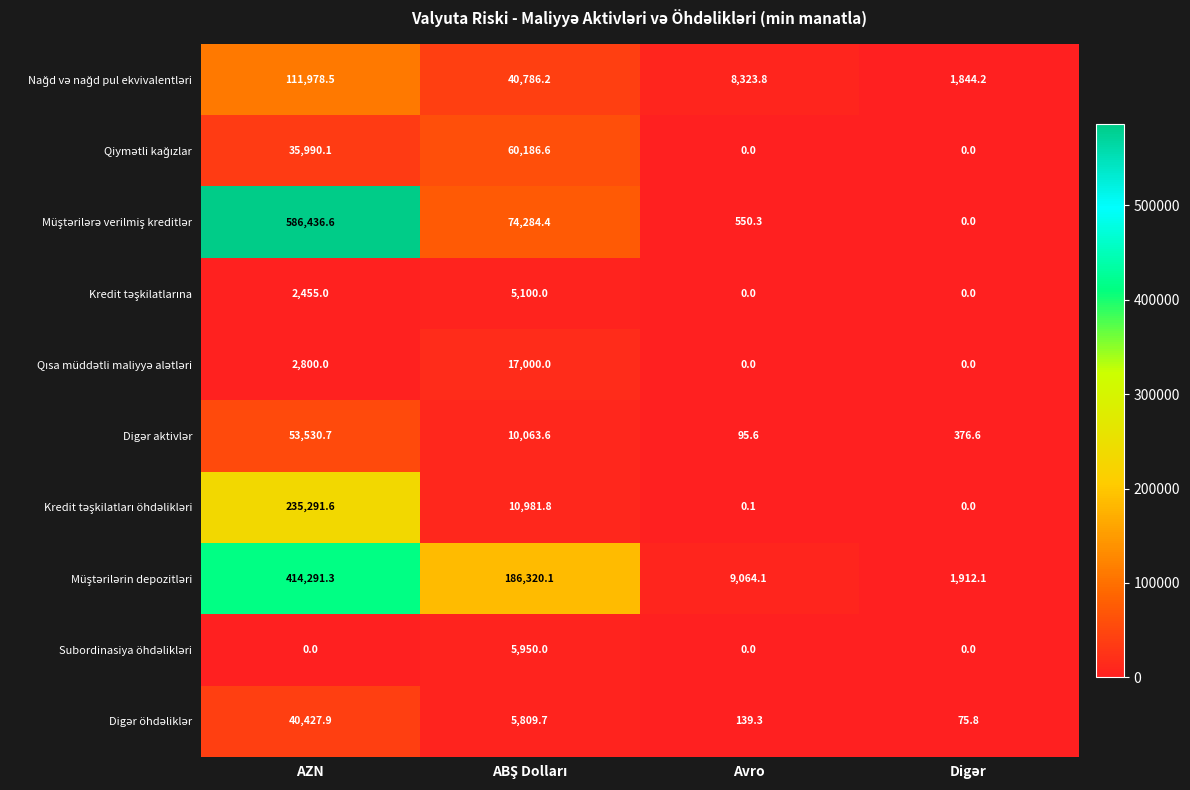

At which category is the sum across all series the highest?

AZN